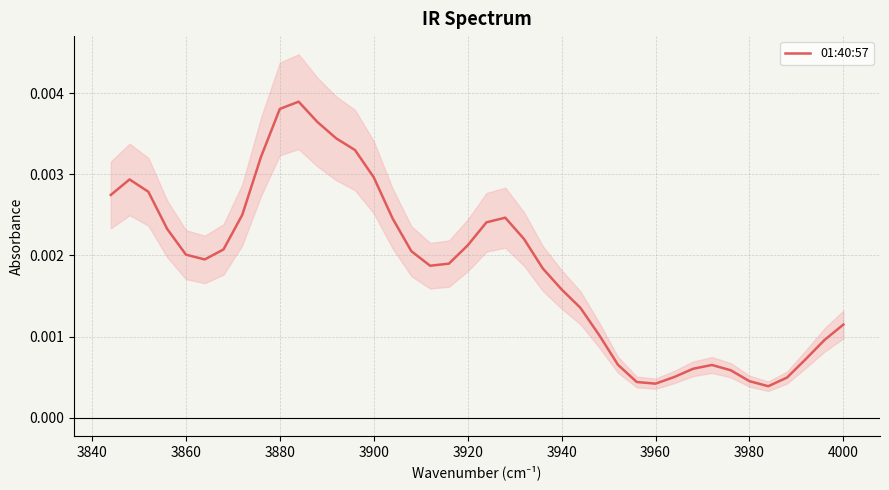

How many points are lower than both their immediate neighbors (excluding endpoints)?

4